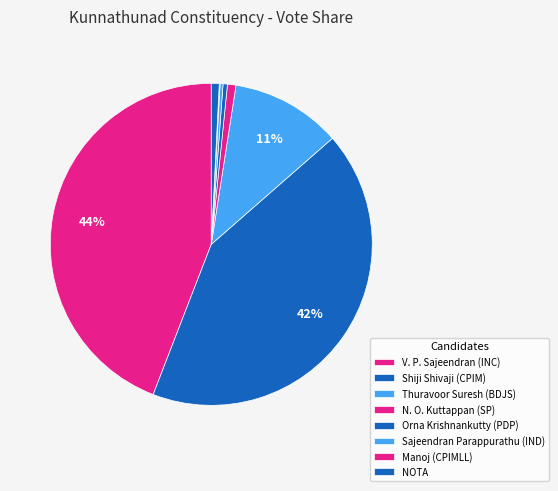

How many segments does this pie chart have?

8